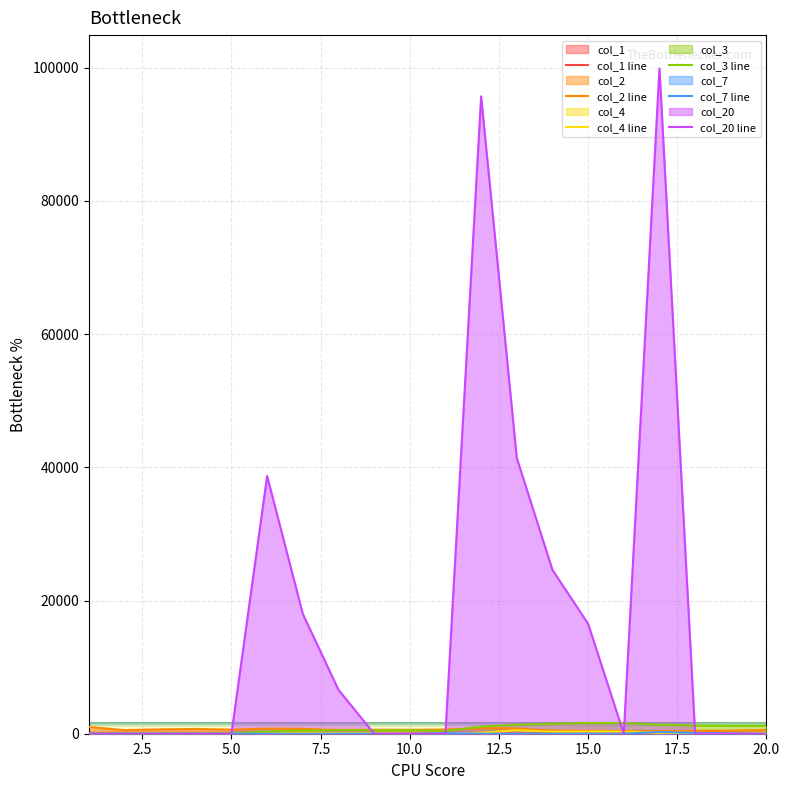

Which series has the largest range (max minus min)?

col_20 line